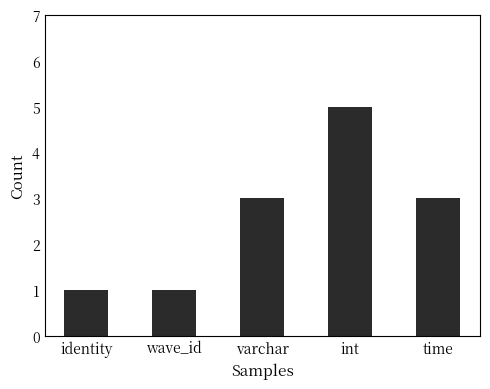

Does the chart contain stacked bars?

No